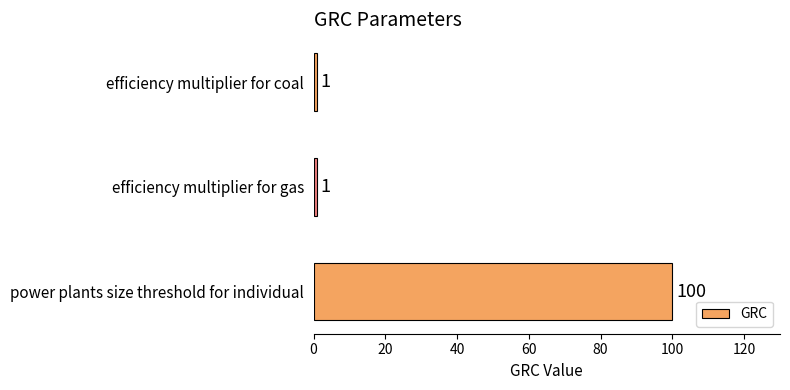

The chart shows a value of 1 at efficiency multiplier for gas. True or false?

True